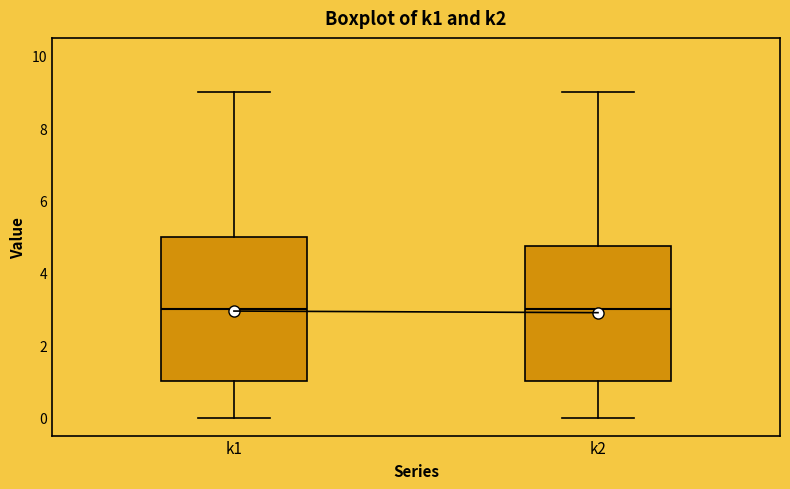

Which box is the tallest, from its lower edge to its upper edge?

k1